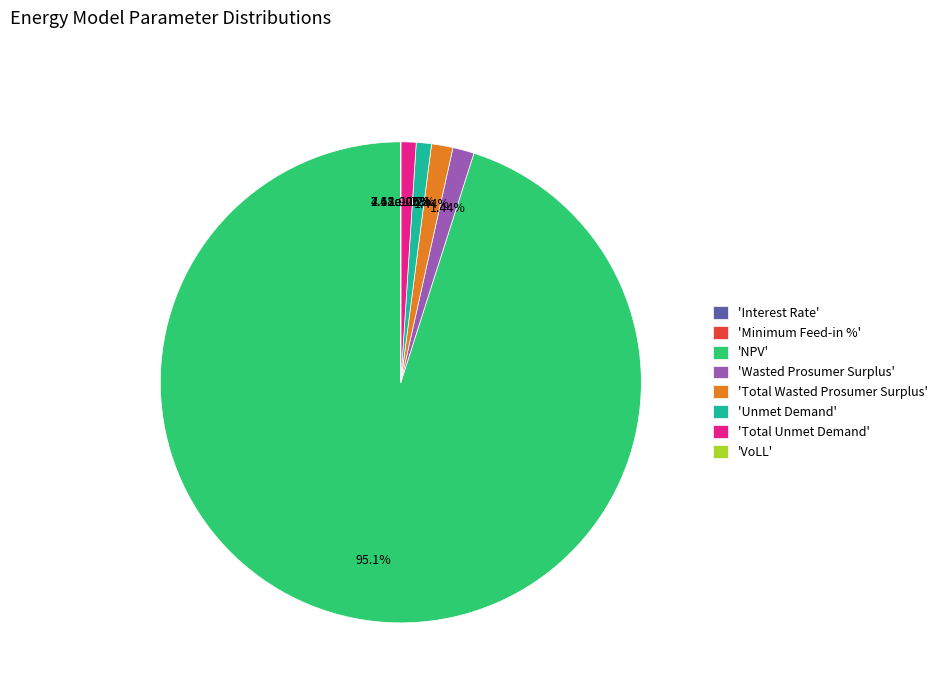

To the nearest percent, what percentage of the pie is Total Wasted Prosumer Surplus?

1%